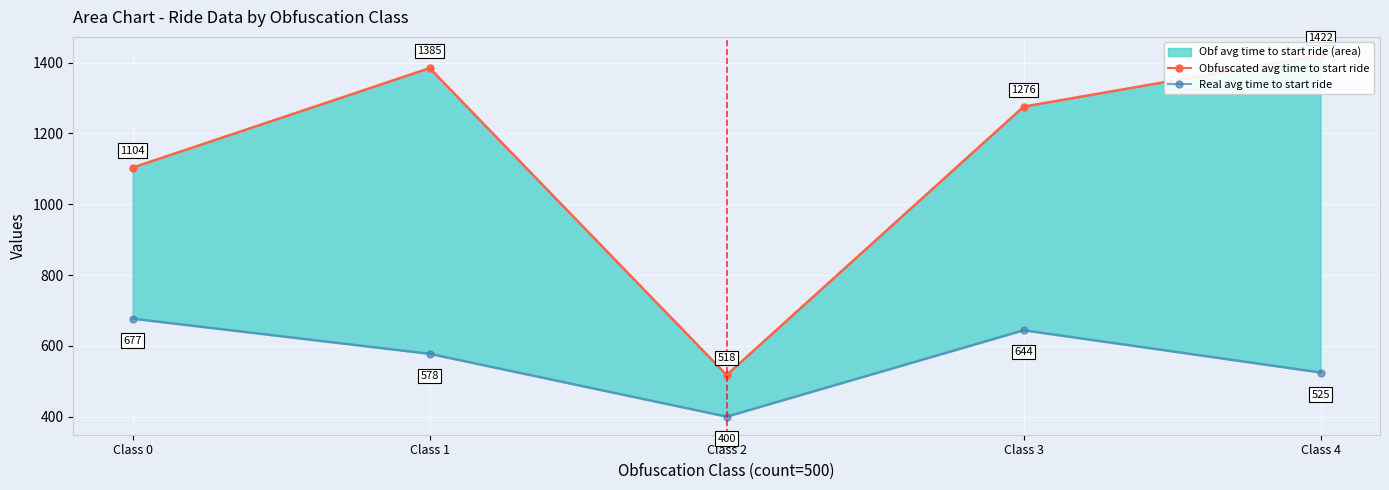

What is the spread (max minus min) of values at Class 1?

806.8